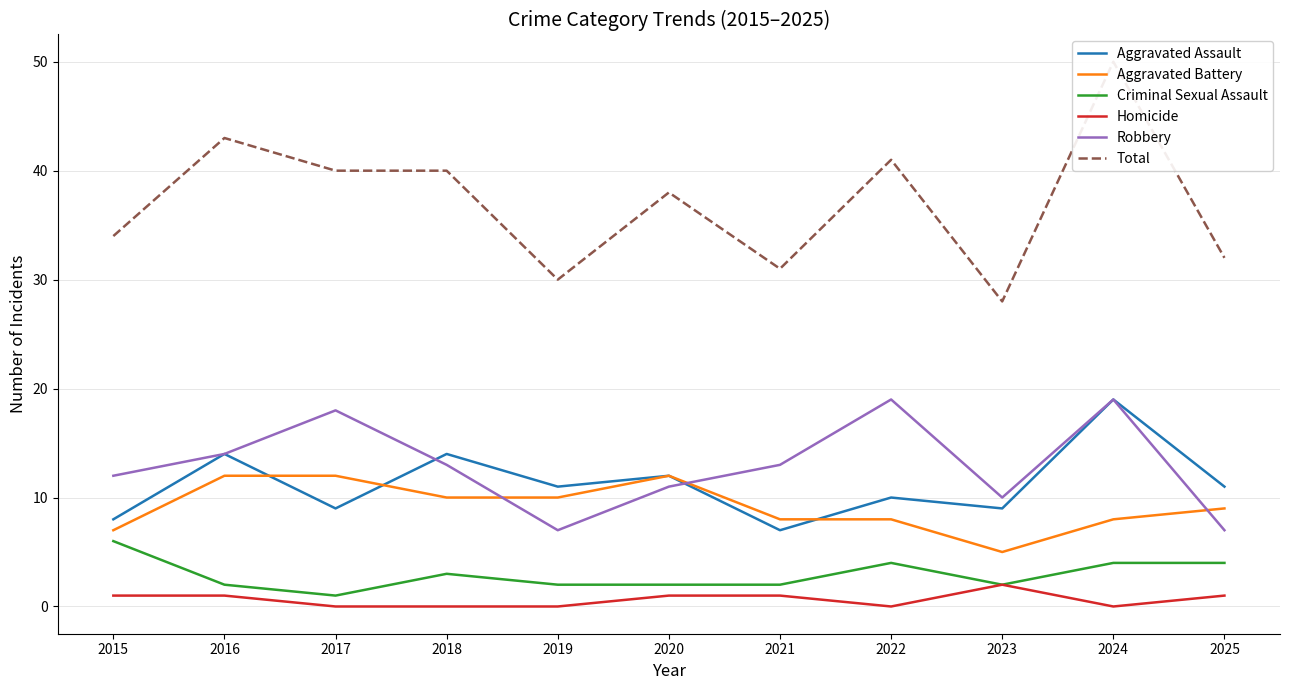

Where is Aggravated Assault nearest to the value 13?

2016